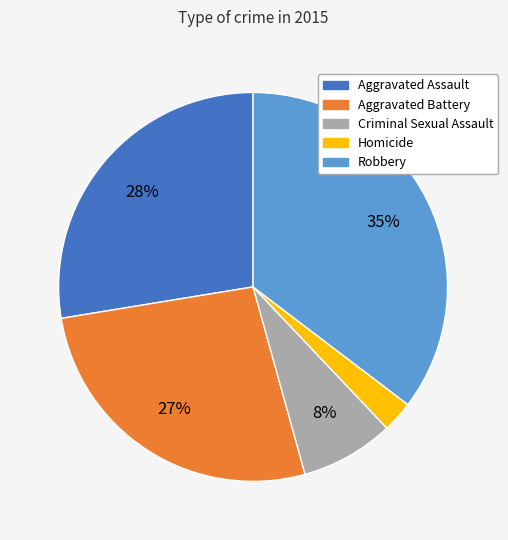

Is it true that Robbery is 35% of the pie?

True